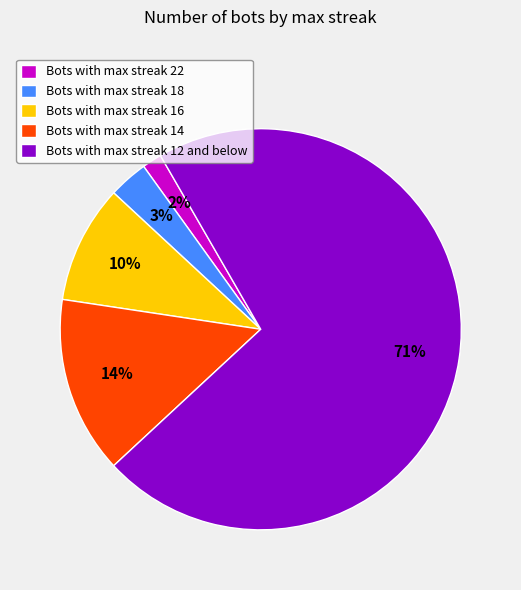

Do Bots with max streak 14 and Bots with max streak 18 together represent more than half of the pie?

No